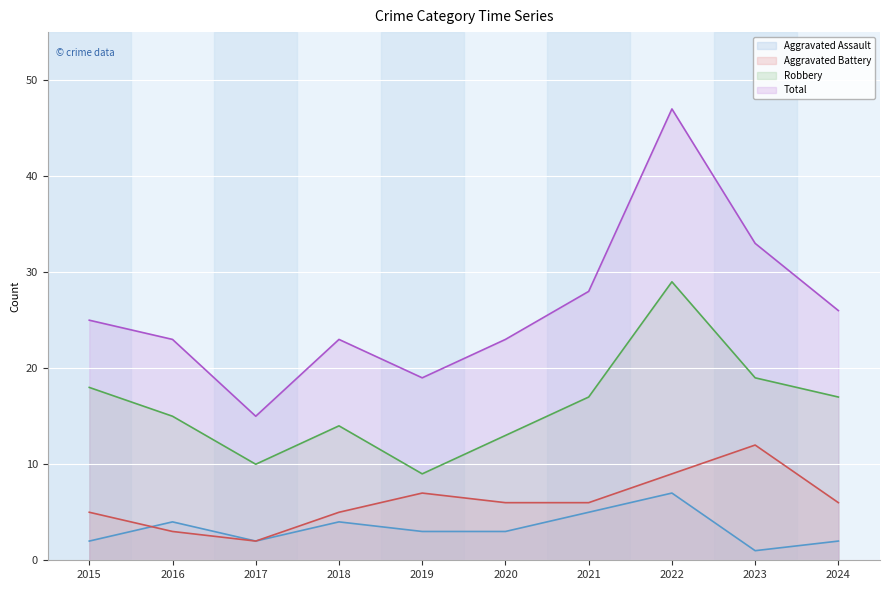

Does the chart display data point markers on the line(s)?

No